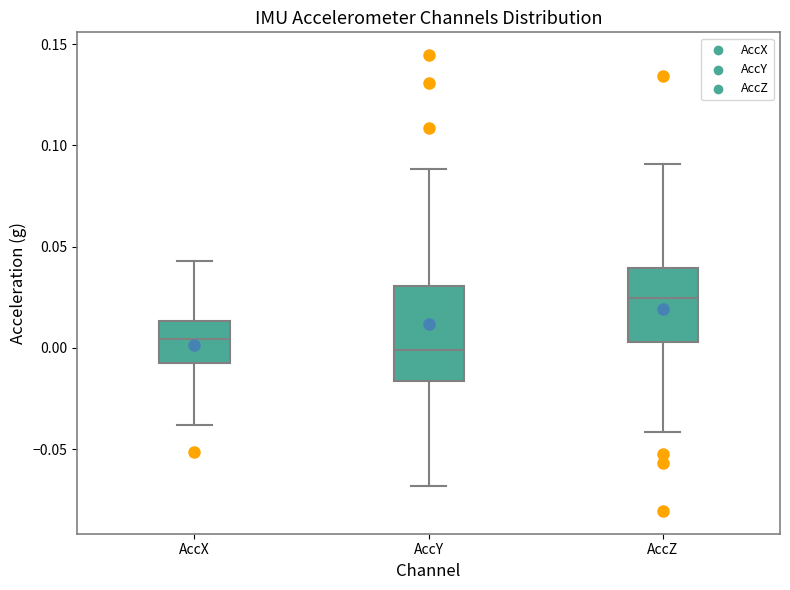

Where does the upper whisker of the box for AccX end on the y-axis? The values are not printed on the chart, so give them approximately, as read against the axis.

0.045